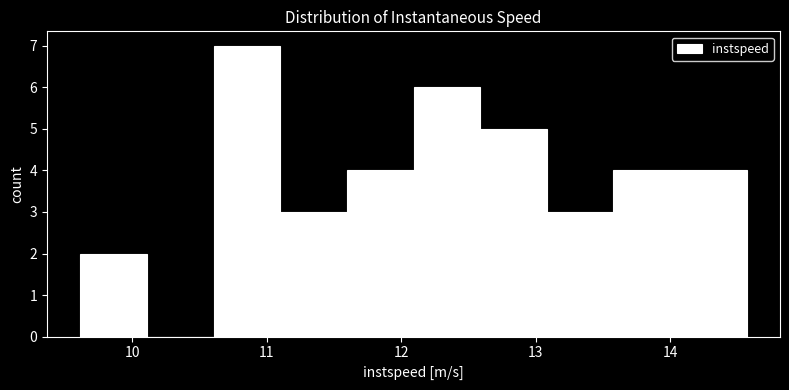

What is the height of the bar covering 13.1 to 13.6 on the x-axis? Neither the bar edges nor the heights are printed on the chart, so give them approximately, as read against the axes.

3